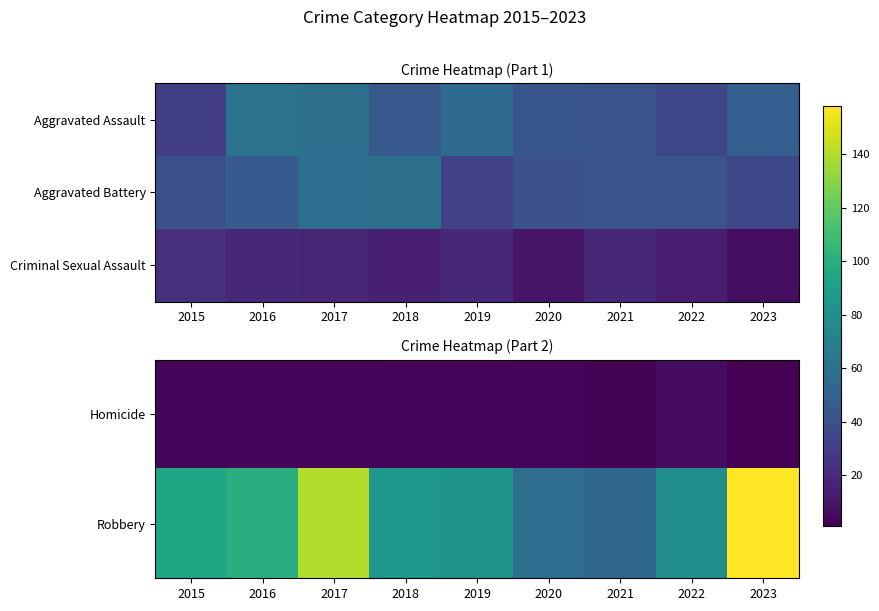

What is the difference between the Robbery values at 2017 and 2021?

86